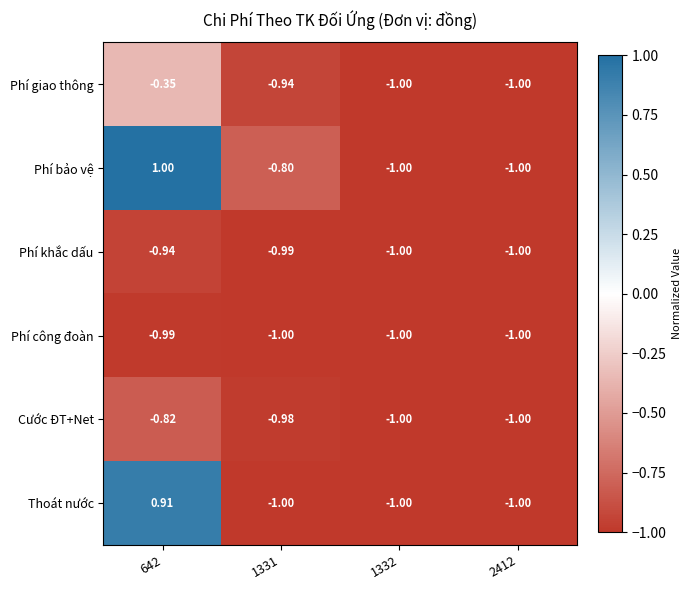

List the series in order of their peak value, lowest first.

Phí công đoàn, Phí khắc dấu, Cước ĐT+Net, Phí giao thông, Thoát nước, Phí bảo vệ